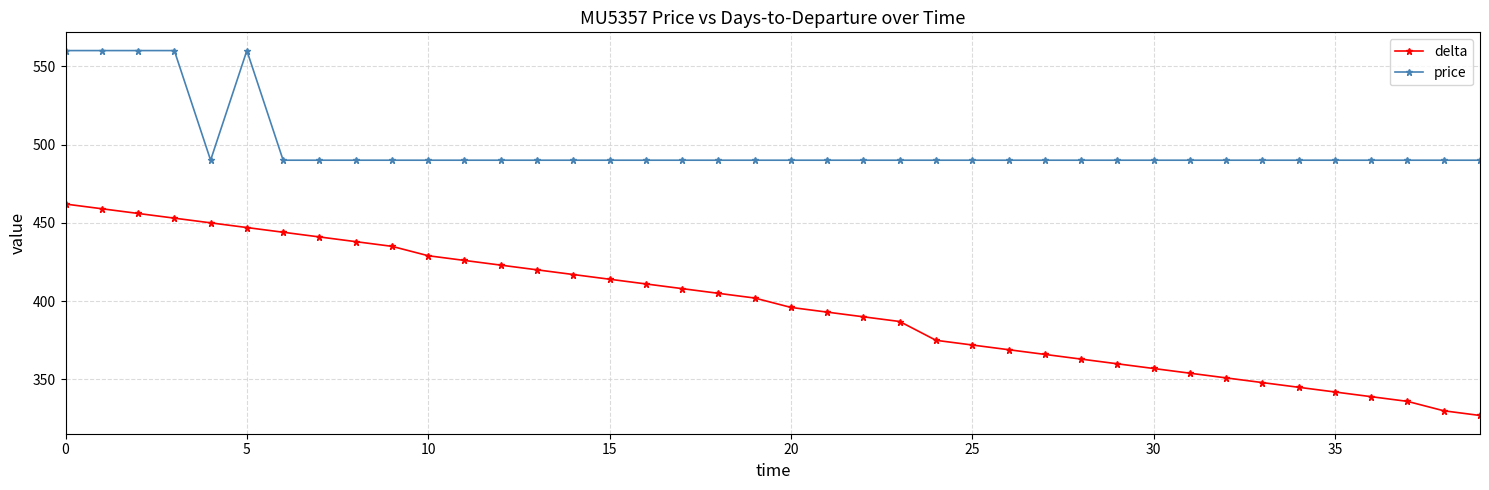

Count the number of data series in this chart.

2